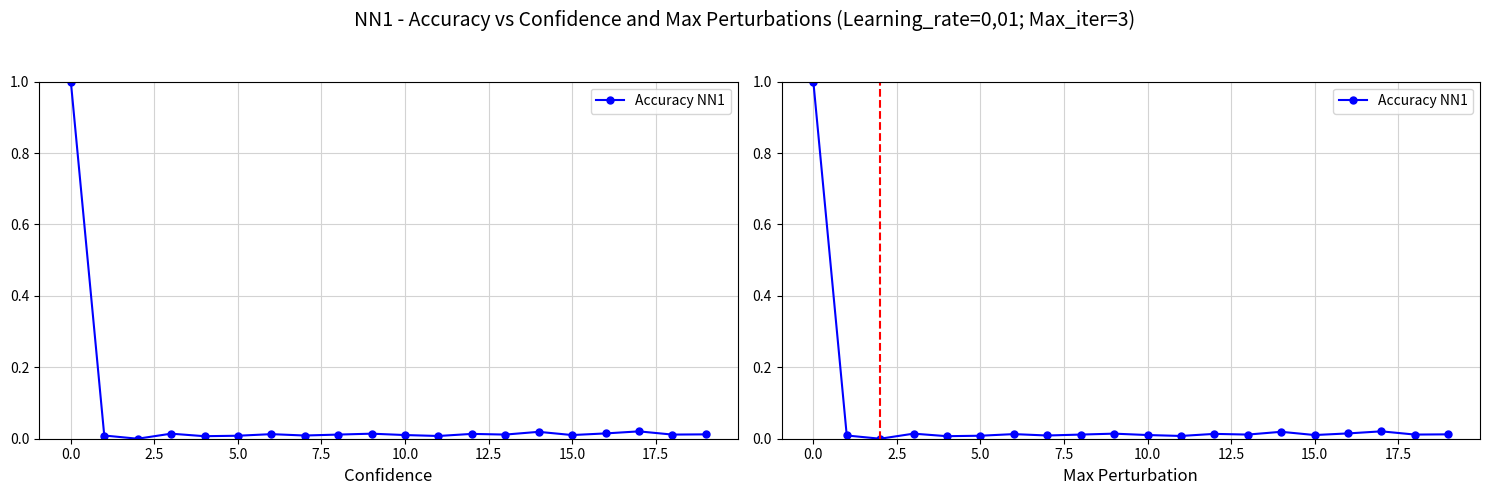

What is the sum of all values?

1.2